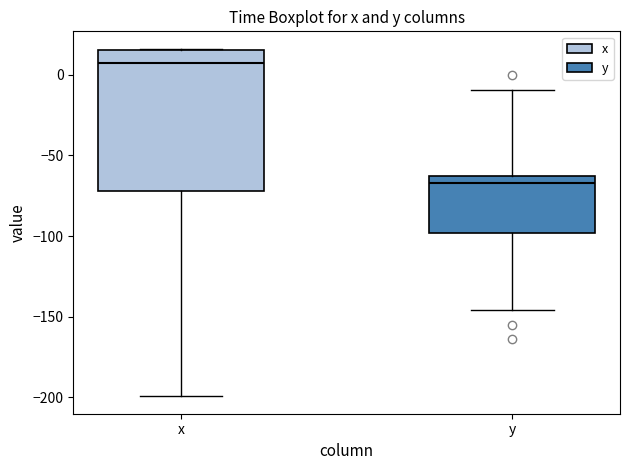

Reading left to right, transcribe this box plot: for each box, give where its median line is, the range the box spans, and where its two whiskers end, as read against the y-axis. The values are not printed on the chart, so give them approximately, as read against the axis.

x: median 5, box -70 to 15, whiskers -200 to 15
y: median -65, box -100 to -60, whiskers -145 to -10